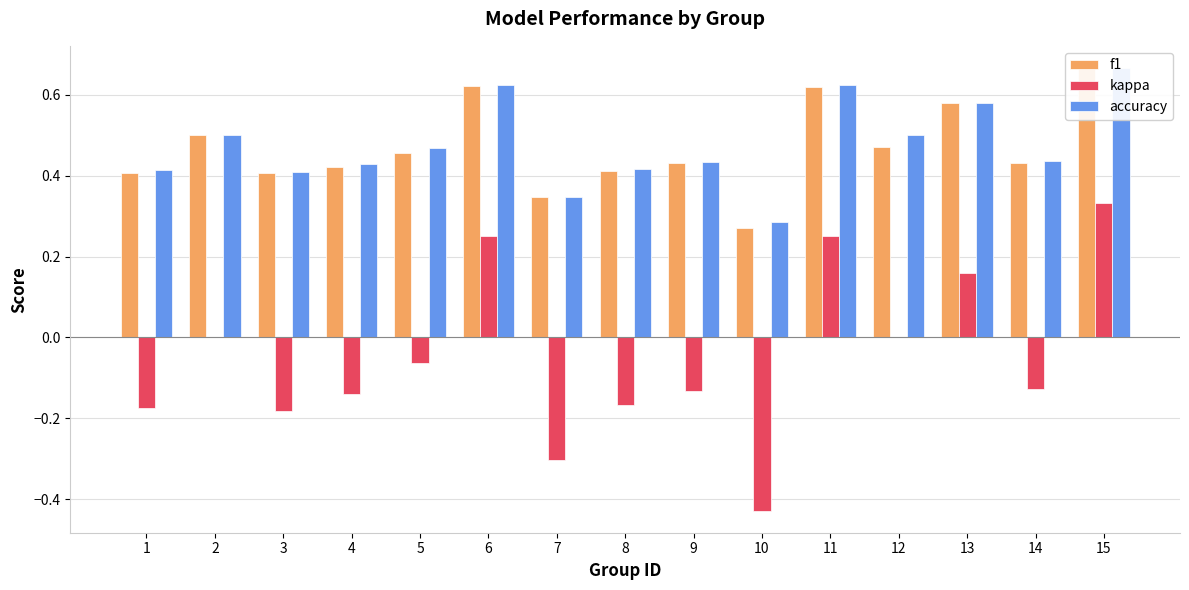

What is the difference between the maximum and minimum values in the f1 series?

0.4